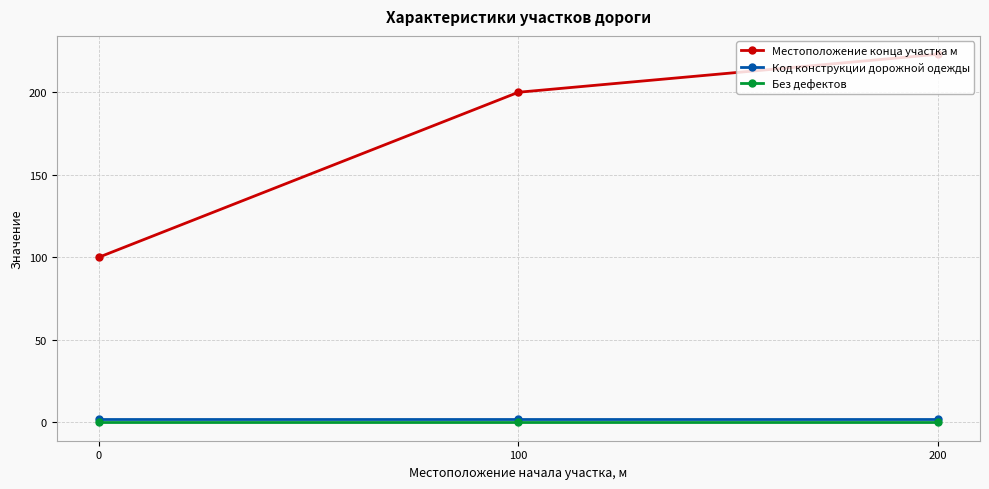

Which series has the widest spread of values?

Местоположение конца участка м